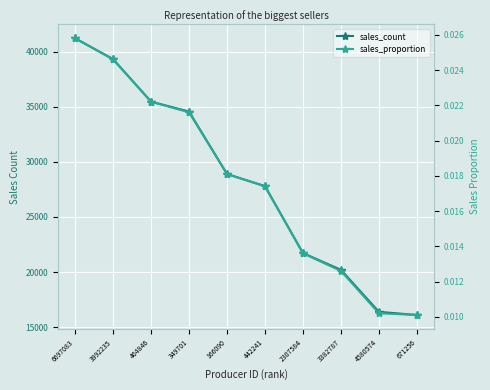

What is the total value across all series at 2307584?

21720.0